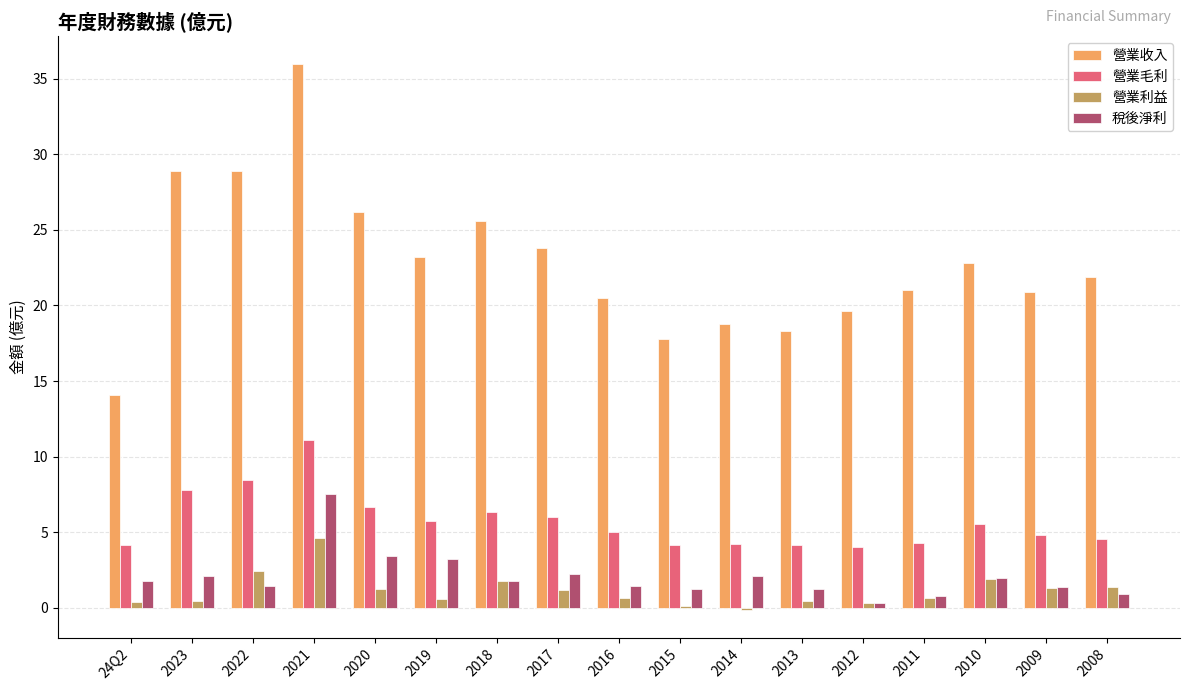

What is the difference between the highest and lowest values at 2016?

19.8